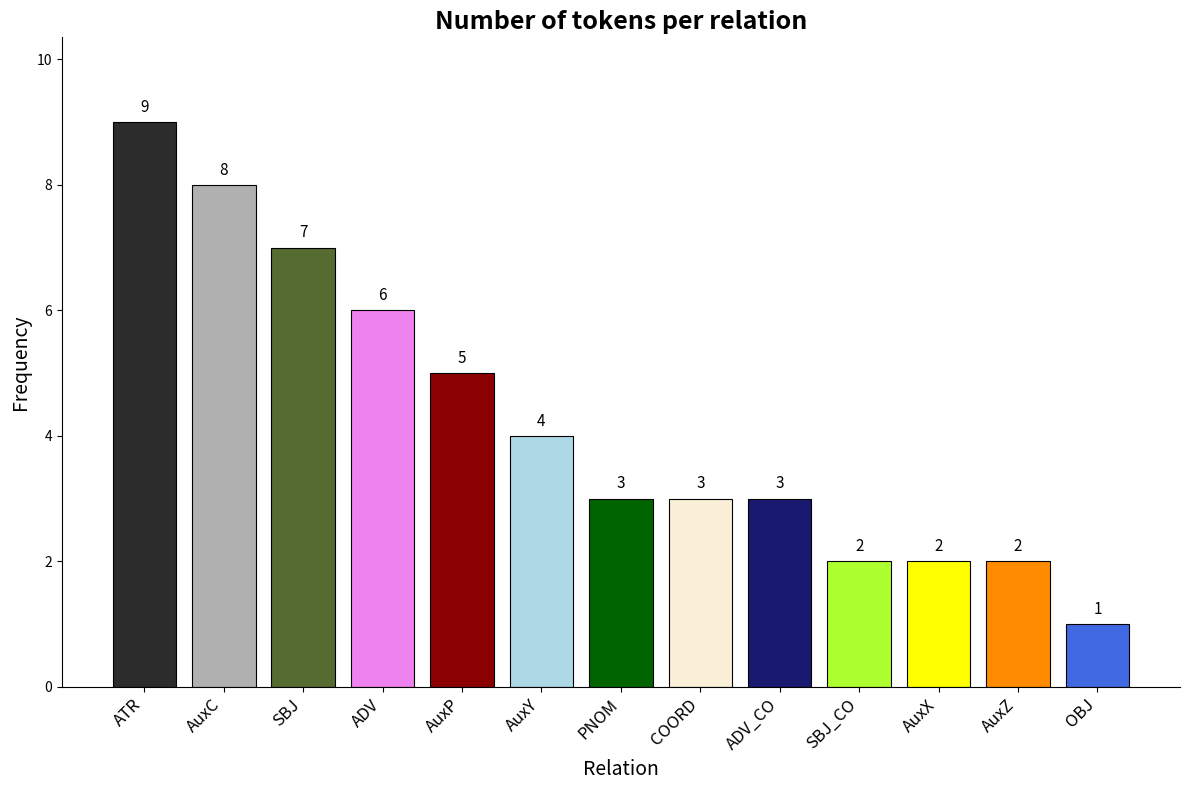

Is it true that the value at PNOM is 1?

False